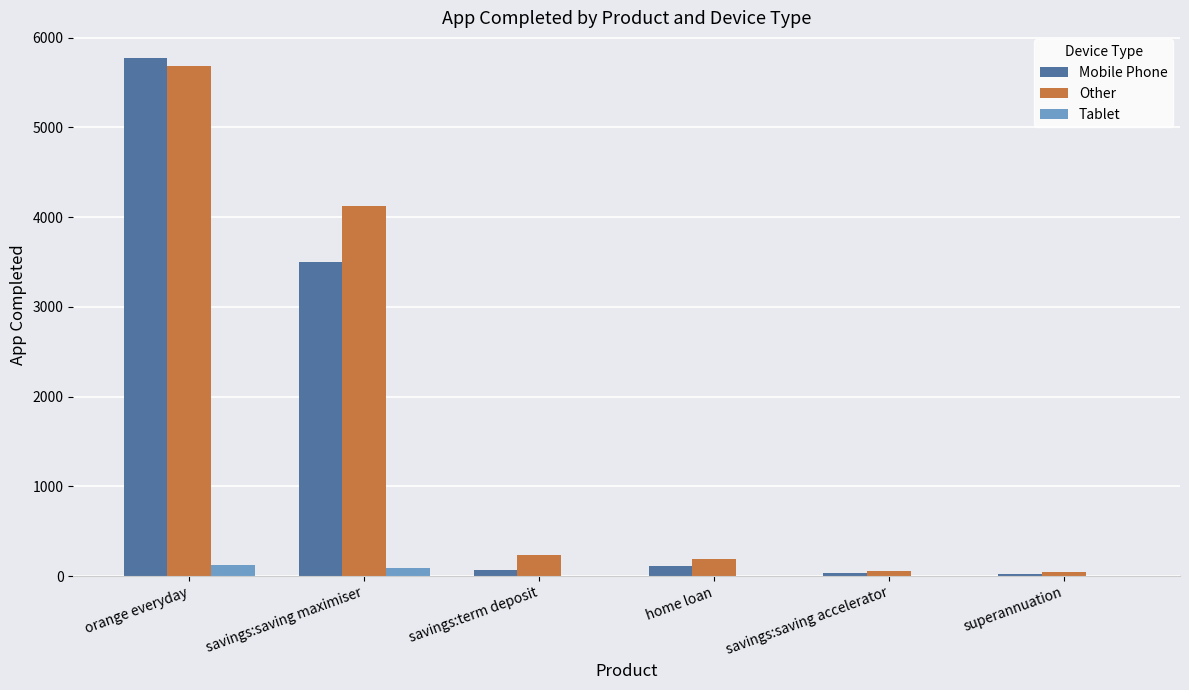

Where is Other nearest to the value 2864?

savings:saving maximiser